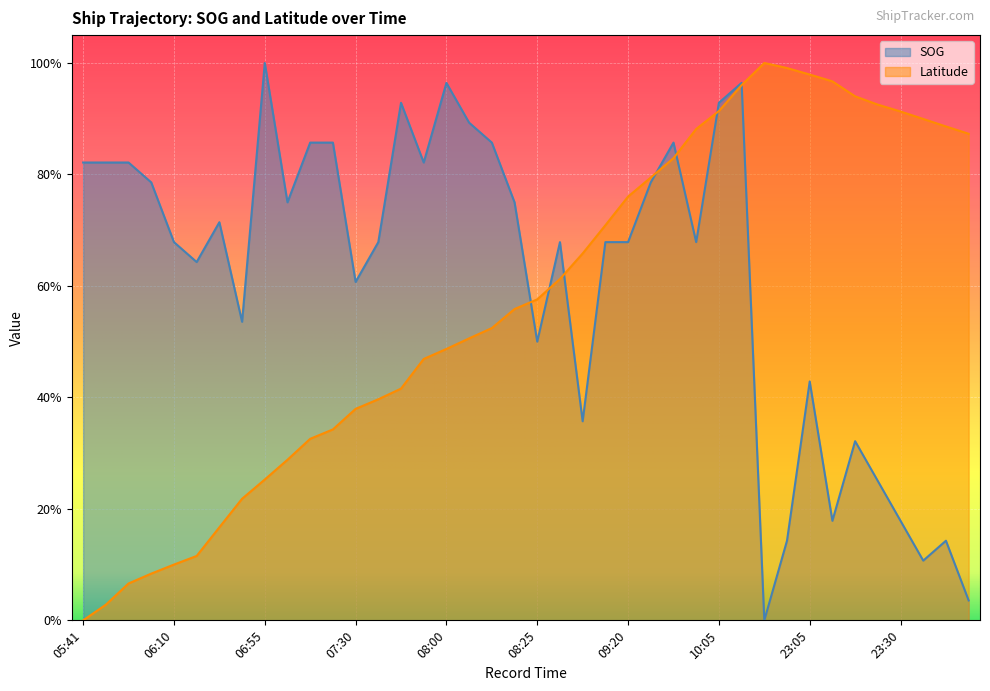

Reading right to left, extract all data points from this chart.

SOG: 23:45=0.0	23:40=0.1	23:35=0.1	23:30=0.2	23:25=0.3	23:20=0.3	23:10=0.2	23:05=0.4	23:01=0.1	10:41=0.0	10:20=1.0	10:05=0.9	09:55=0.7	09:40=0.9	09:30=0.8	09:20=0.7	09:05=0.7	08:50=0.4	08:36=0.7	08:25=0.5	08:20=0.7	08:10=0.9	08:05=0.9	08:00=1.0	07:55=0.8	07:40=0.9	07:35=0.7	07:30=0.6	07:20=0.9	07:15=0.9	07:05=0.7	06:55=1.0	06:45=0.5	06:30=0.7	06:15=0.6	06:10=0.7	06:05=0.8	06:00=0.8	05:49=0.8	05:41=0.8
Latitude: 23:45=0.9	23:40=0.9	23:35=0.9	23:30=0.9	23:25=0.9	23:20=0.9	23:10=1.0	23:05=1.0	23:01=1.0	10:41=1.0	10:20=1.0	10:05=0.9	09:55=0.9	09:40=0.8	09:30=0.8	09:20=0.8	09:05=0.7	08:50=0.7	08:36=0.6	08:25=0.6	08:20=0.6	08:10=0.5	08:05=0.5	08:00=0.5	07:55=0.5	07:40=0.4	07:35=0.4	07:30=0.4	07:20=0.3	07:15=0.3	07:05=0.3	06:55=0.3	06:45=0.2	06:30=0.2	06:15=0.1	06:10=0.1	06:05=0.1	06:00=0.1	05:49=0.0	05:41=0.0